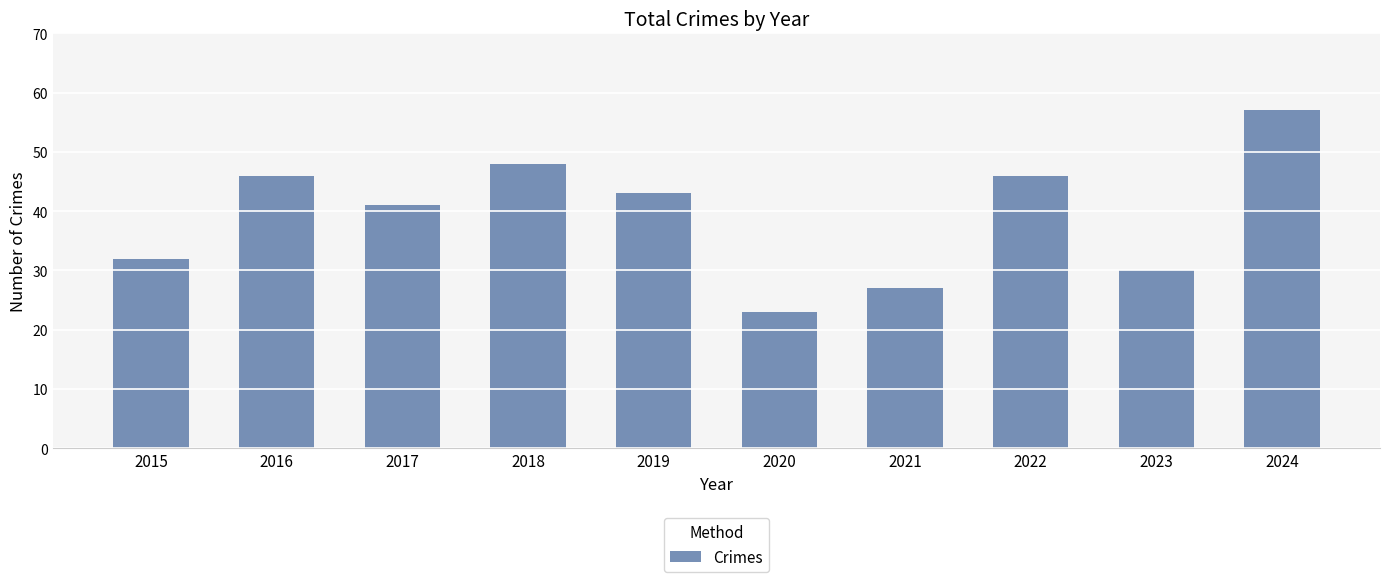

The value at 2015 is 32. True or false?

True